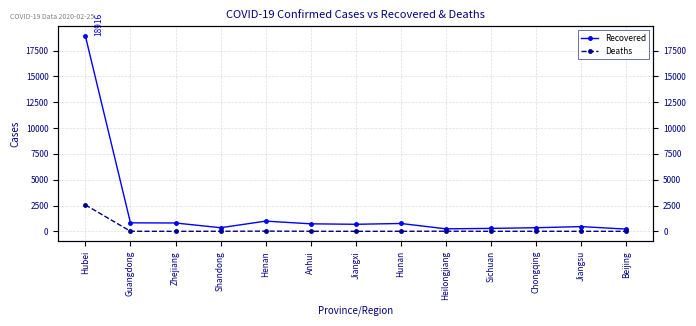

What position from the left is Shandong?

4